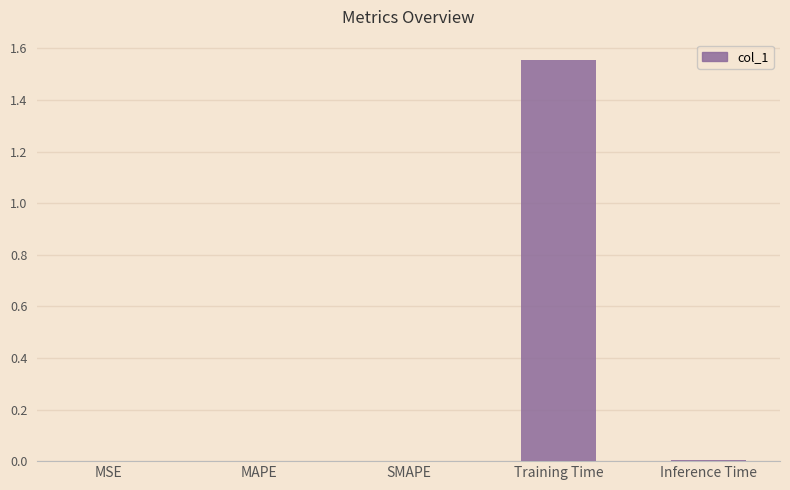

Is it true that the value at SMAPE is 0.0?

True